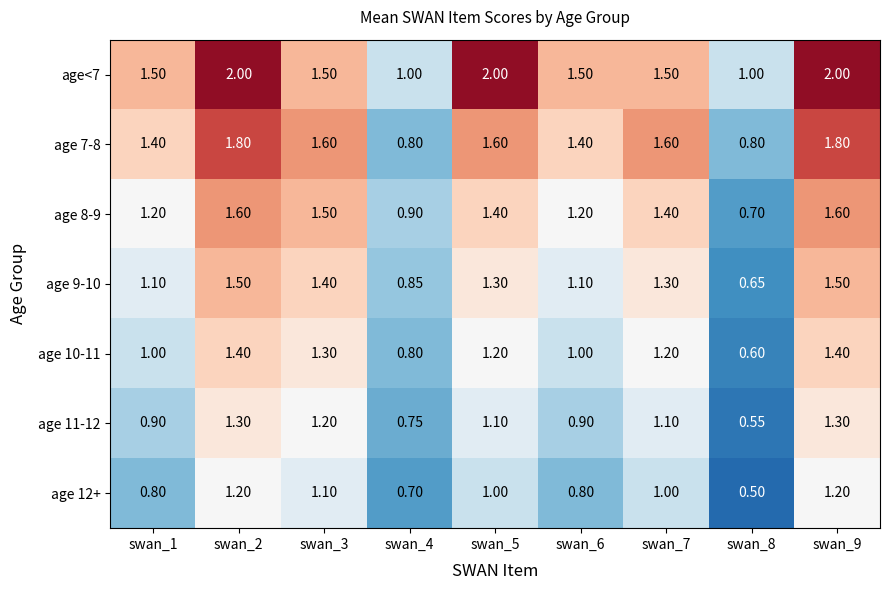

Is the value of age 8-9 at swan_7 greater than the value of age 10-11 at swan_1?

Yes